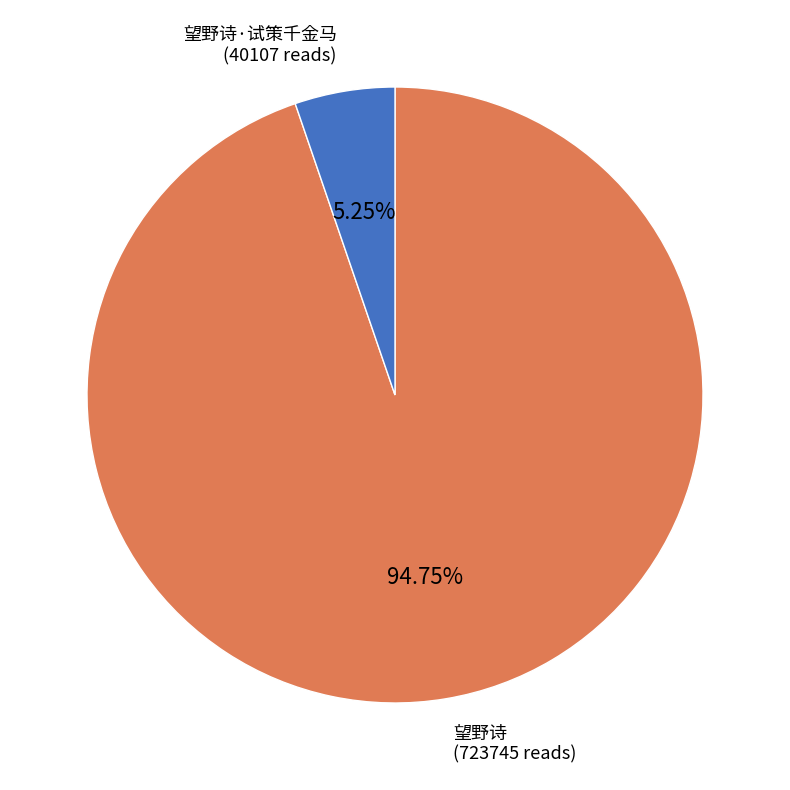

True or false: 望野诗·试策千金马 accounts for 1% of the total.

False